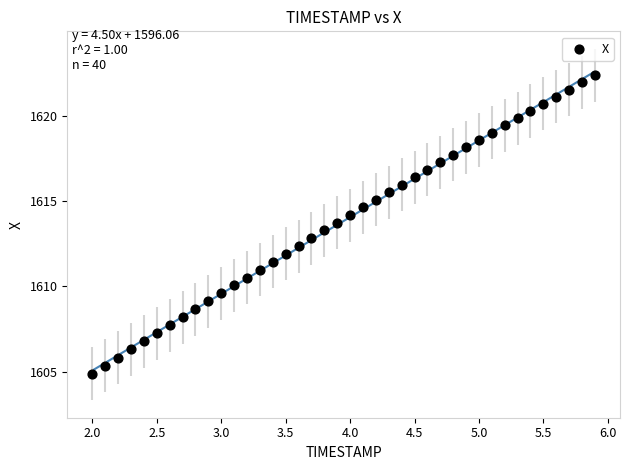

What is the range of X values (max minus min)?

3.9